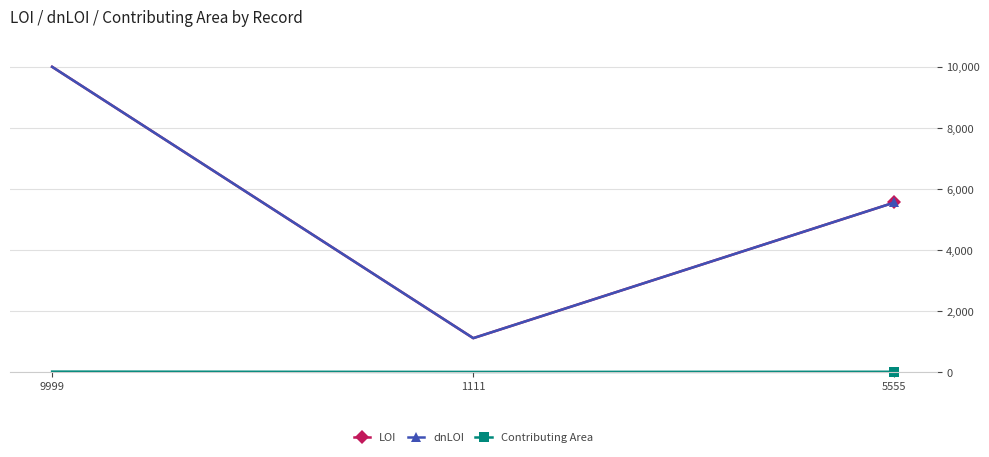

What is the maximum value for Contributing Area?

15